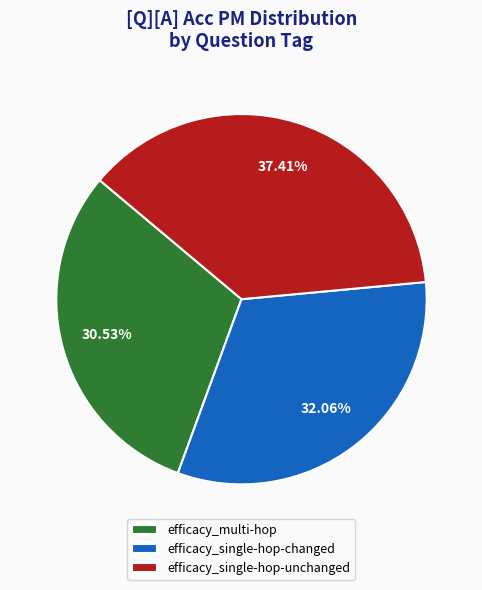

Does efficacy_single-hop-unchanged represent more than half of the total?

No